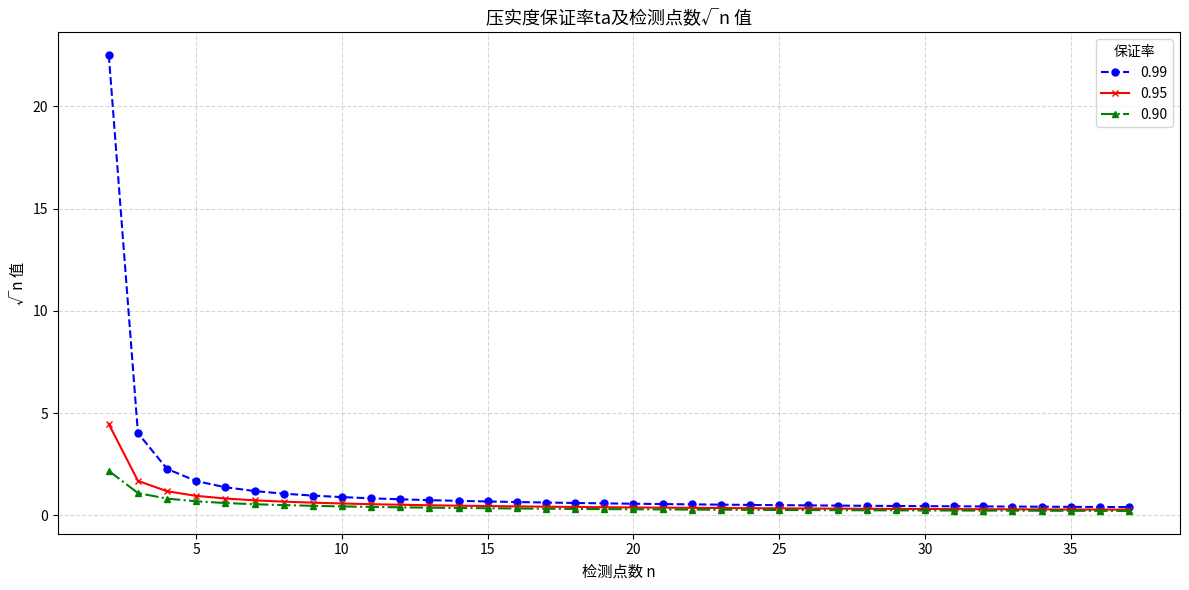

What is the maximum value shown in the chart?

22.5